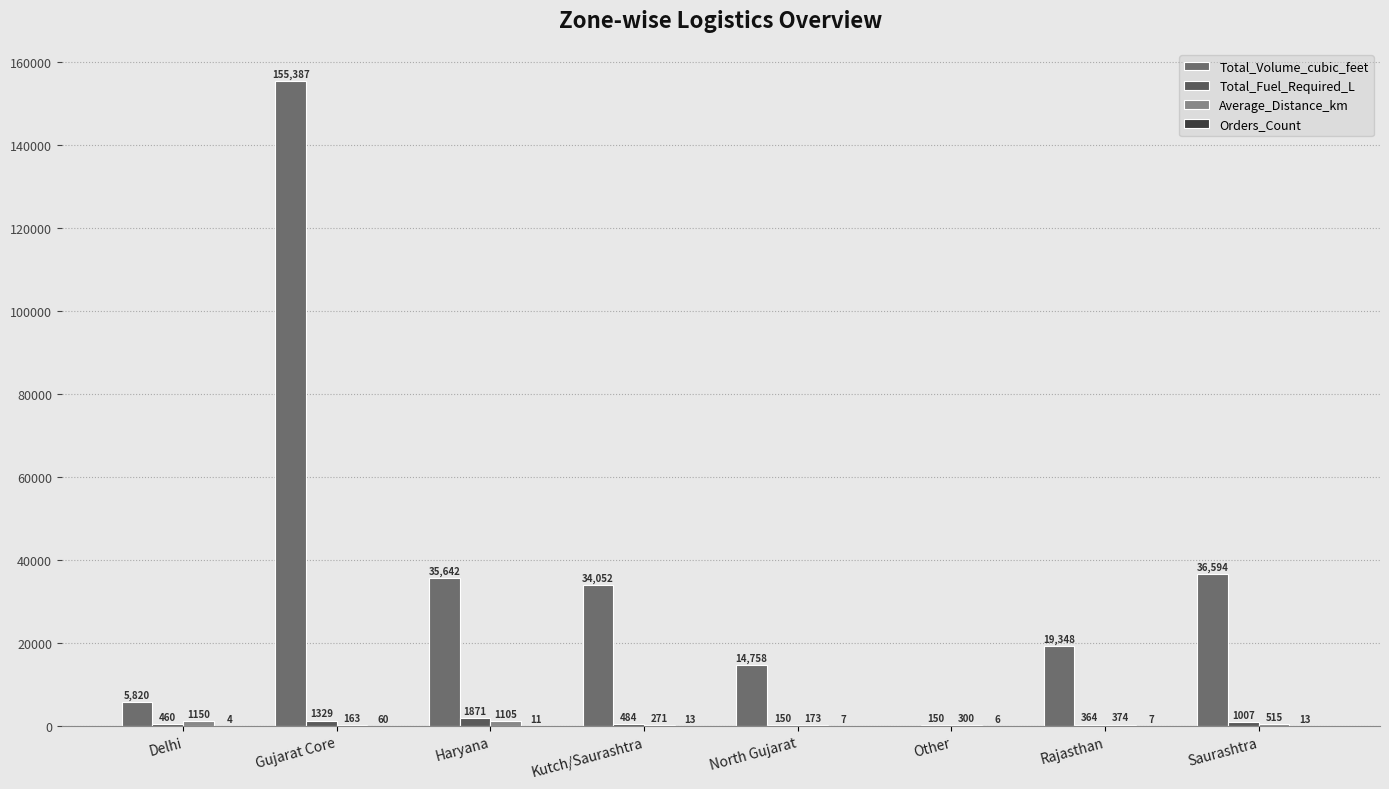

How many categories are shown in the chart?

8